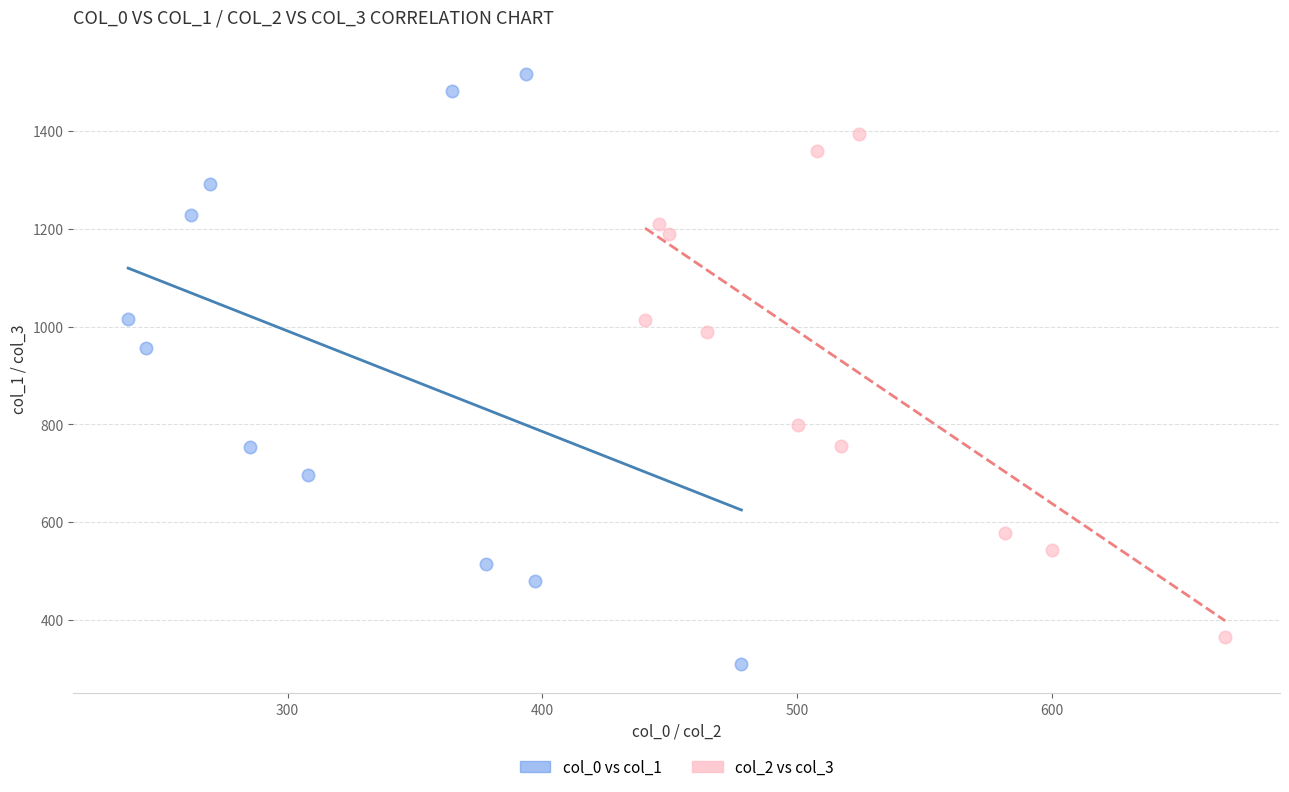

Which series reaches the maximum Y coordinate?

col_0 vs col_1